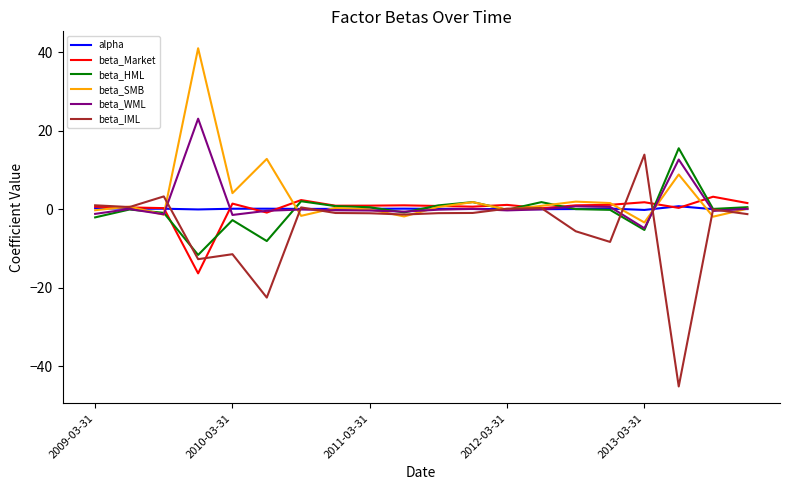

Which series has the largest range (max minus min)?

beta_IML